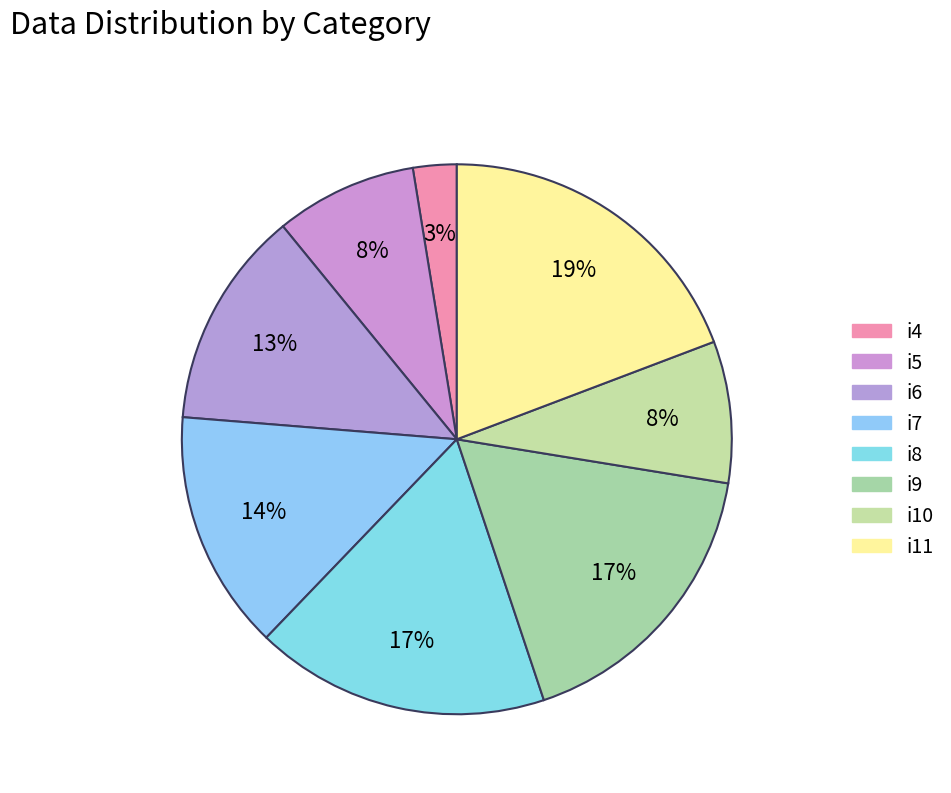

The i5 slice represents 1% of the pie. True or false?

False